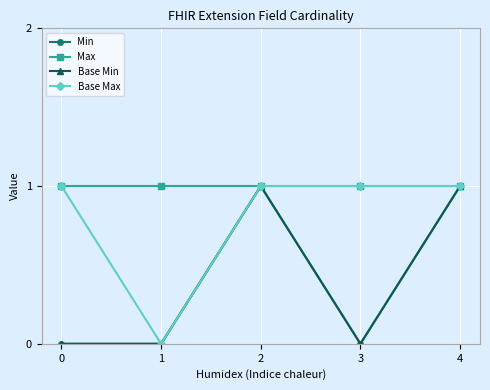

What is the sum of the Base Min values at 2 and 0?

1